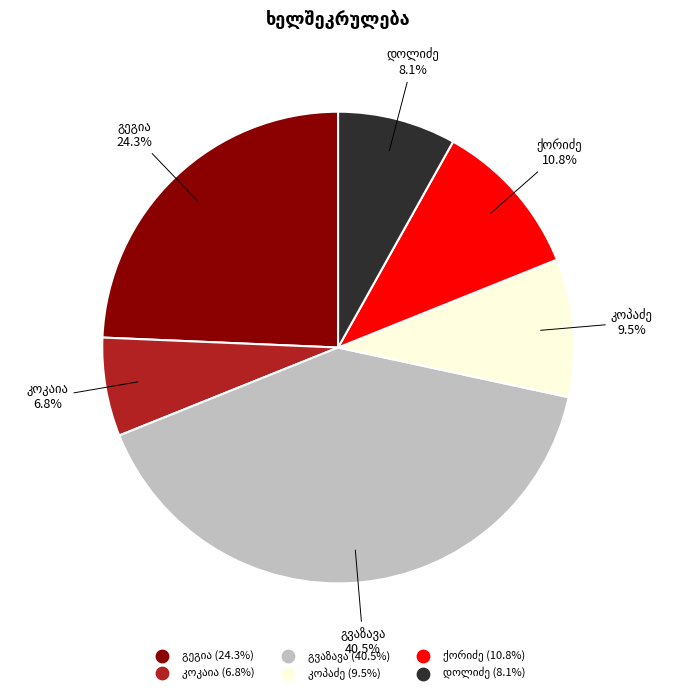

Is there any slice that represents more than half of the pie?

No